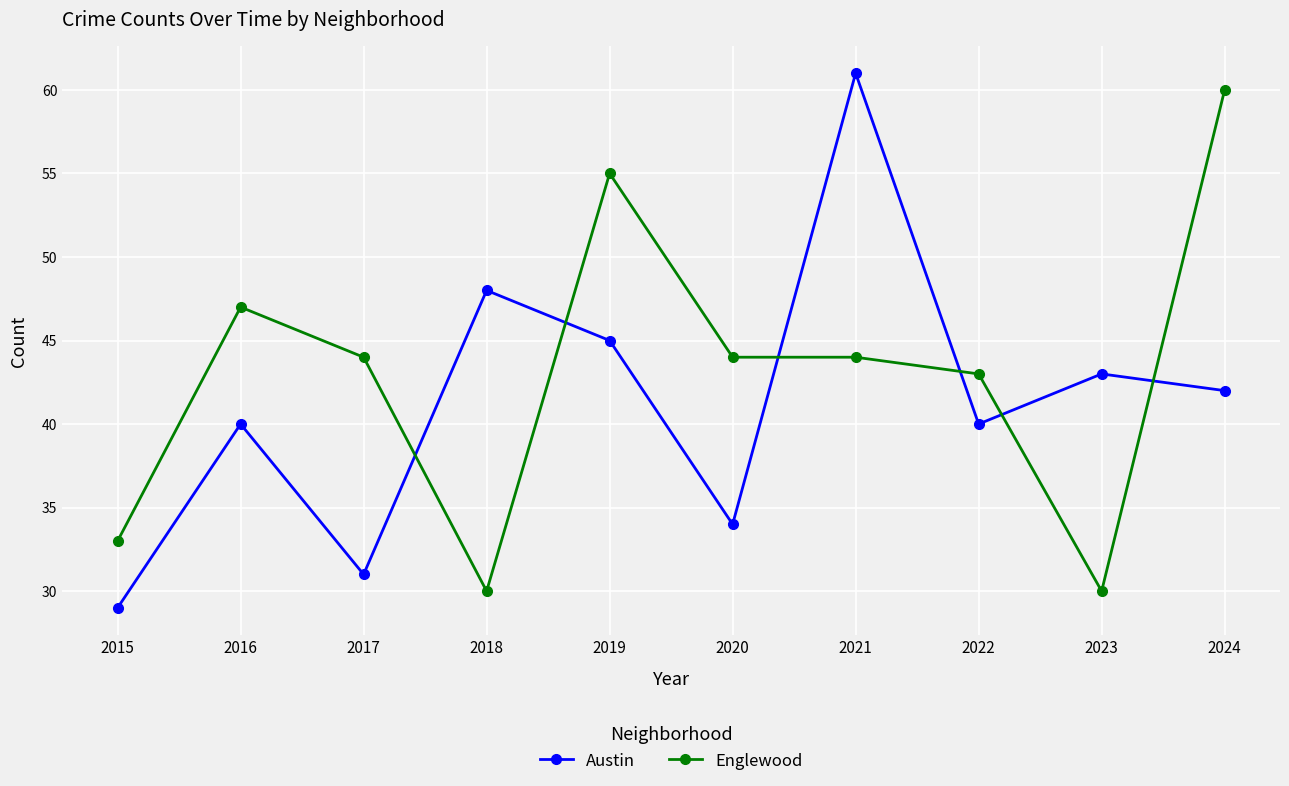

Reading right to left, what are all the values shown in this chart?

Austin: 2024=42	2023=43	2022=40	2021=61	2020=34	2019=45	2018=48	2017=31	2016=40	2015=29
Englewood: 2024=60	2023=30	2022=43	2021=44	2020=44	2019=55	2018=30	2017=44	2016=47	2015=33